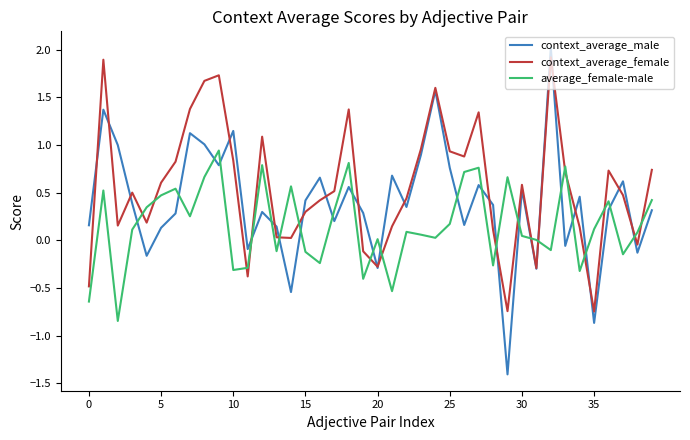

Which series has the largest total across all categories?

context_average_female